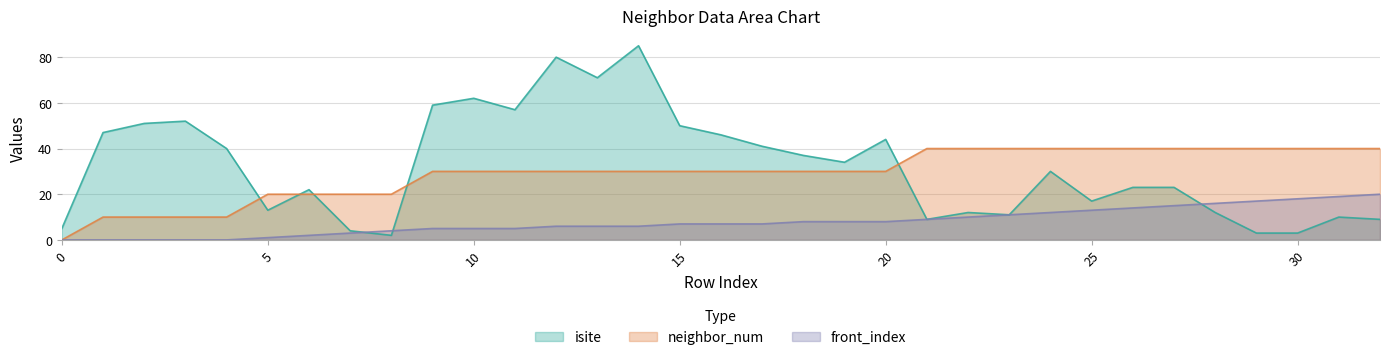

The neighbor_num series shows 42 at 10. True or false?

False